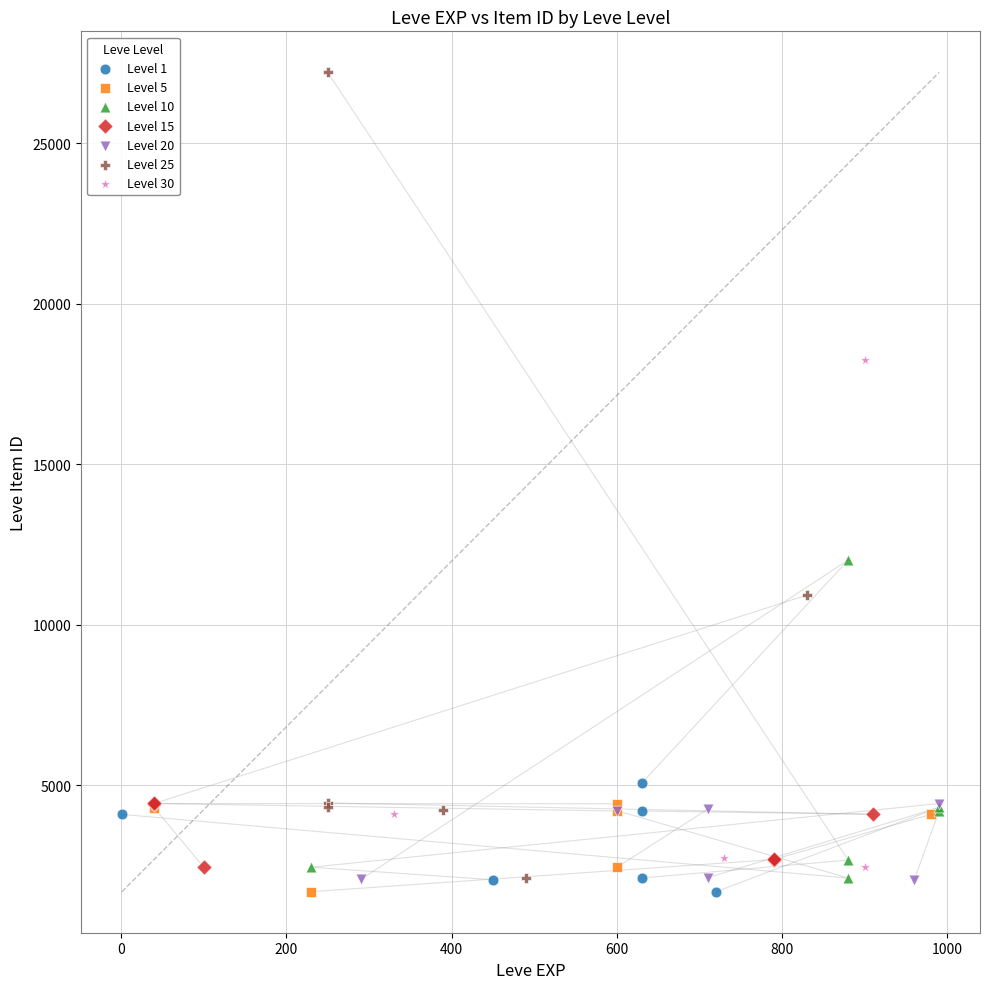

Which series has the largest Y range (max minus min)?

Level 25